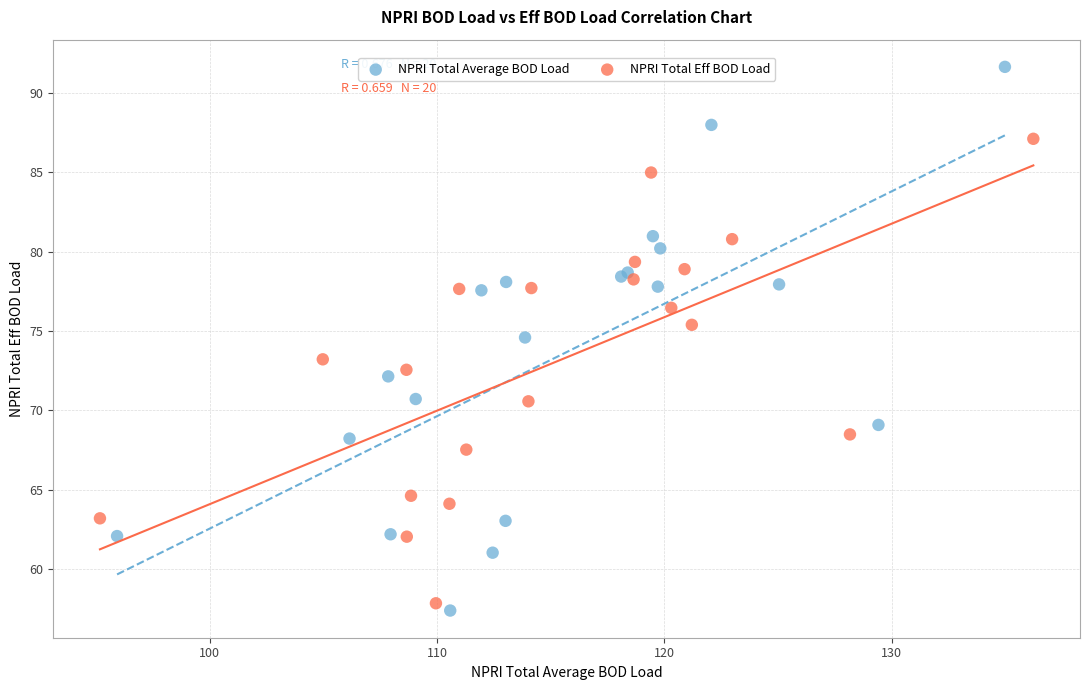

Which series contains the highest Y value?

NPRI Total Average BOD Load